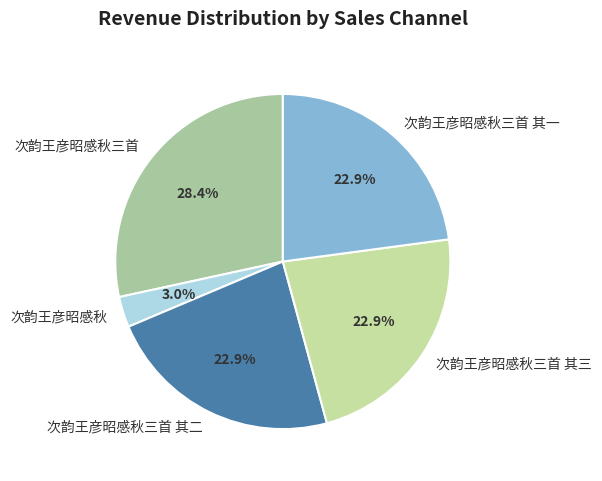

What is the largest slice in the pie chart?

次韵王彦昭感秋三首